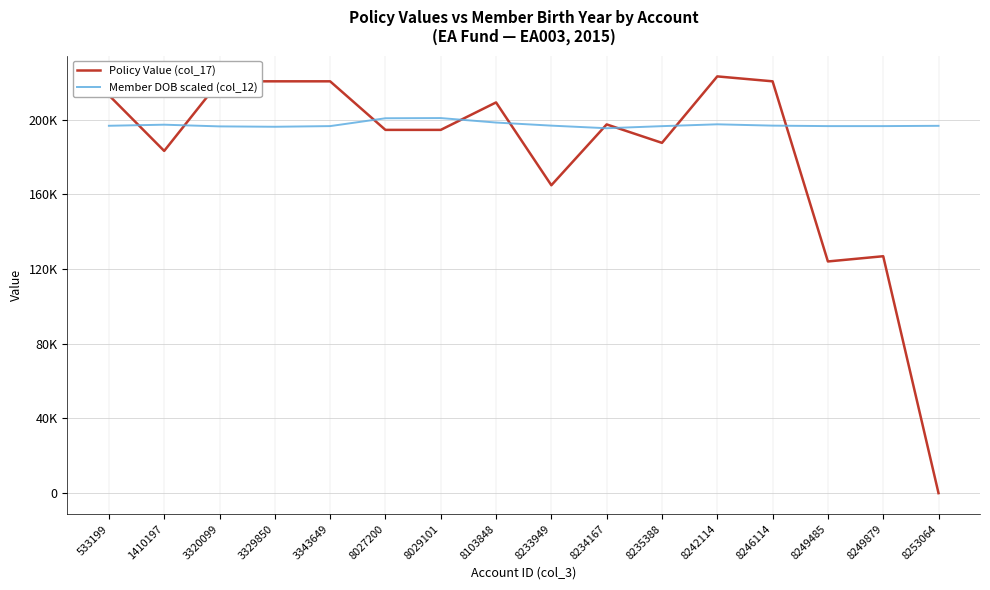

Which category has the highest value in the Policy Value (col_17) series?

8242114